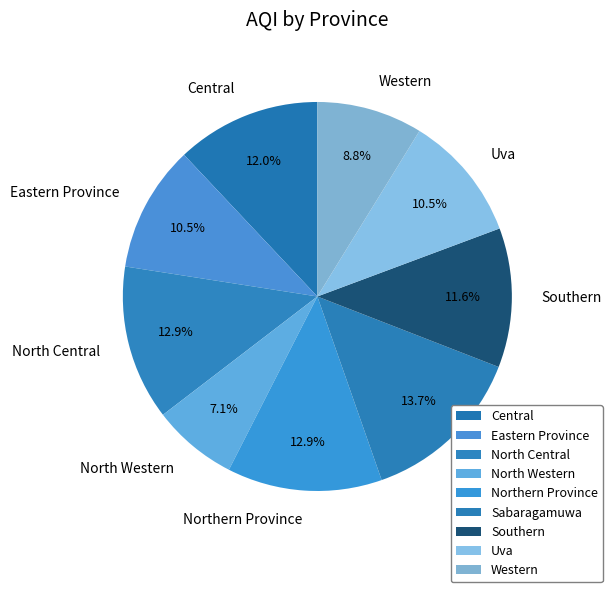

What is the ratio of the value at Eastern Province to the value at Southern?

0.9